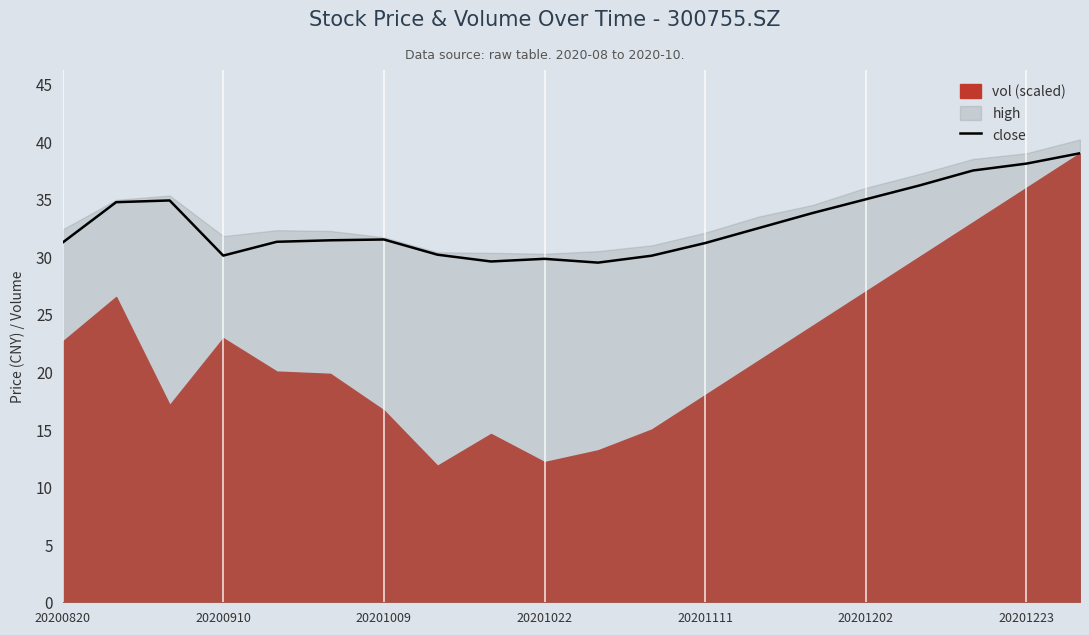

The value of close at 20200820 is 15.1. True or false?

False